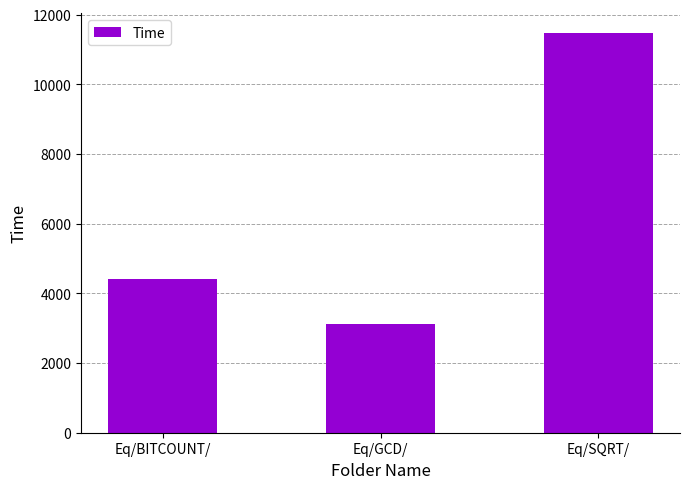

What is the greatest value displayed?

11468